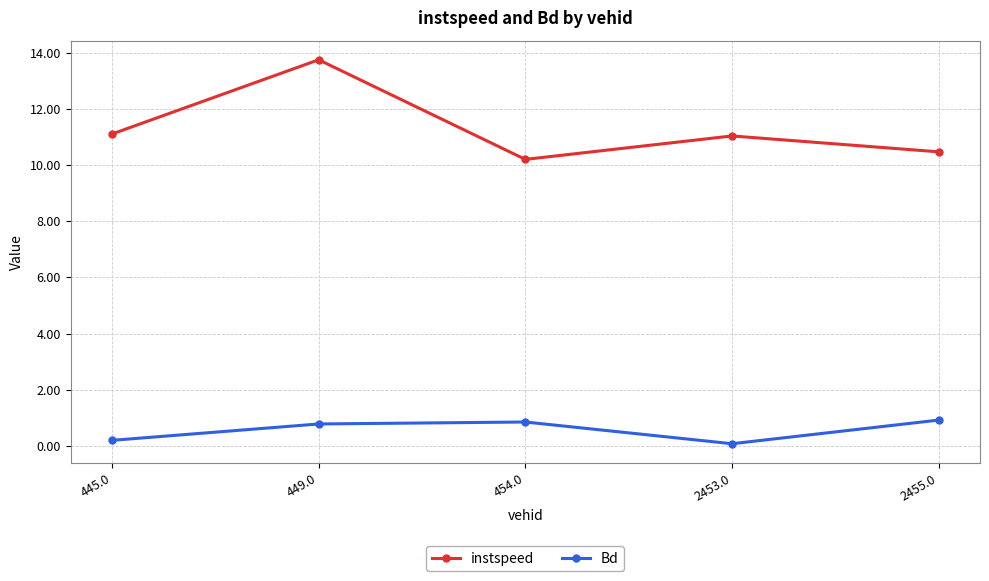

Reading left to right, extract all data points from this chart.

instspeed: 11.1	13.7	10.2	11.0	10.5
Bd: 0.2	0.8	0.9	0.1	0.9